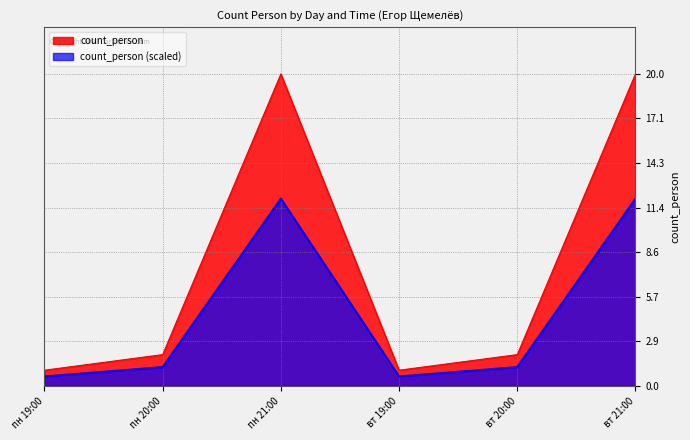

Which series has the widest spread of values?

count_person